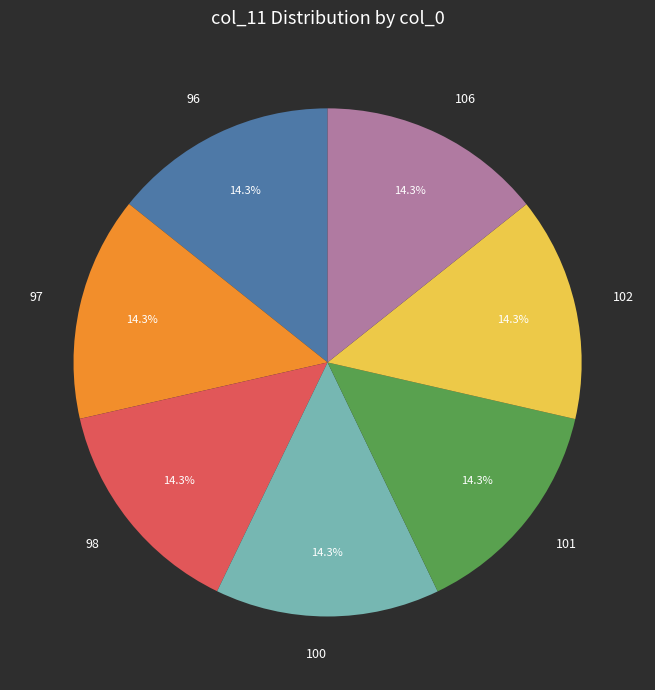

Does any single category account for the majority?

No